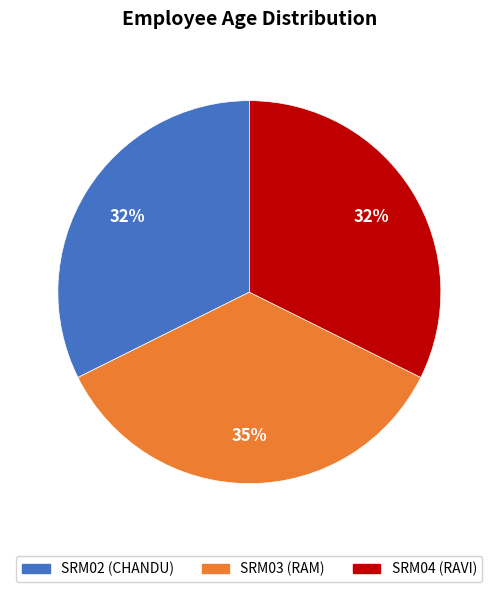

To the nearest percent, what portion does SRM02 represent?

32%